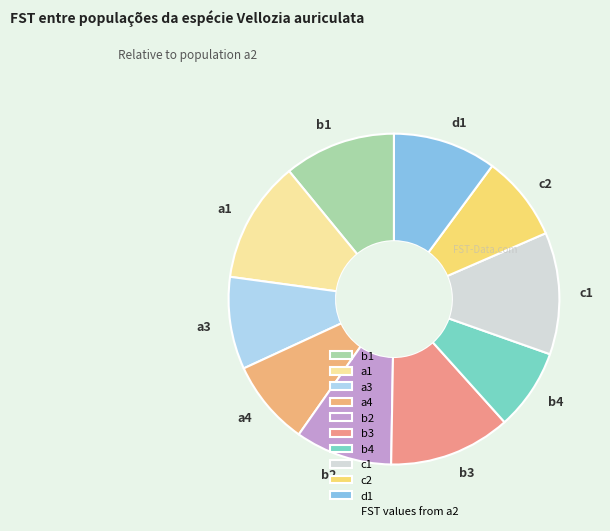

The c1 slice represents 5% of the pie. True or false?

False